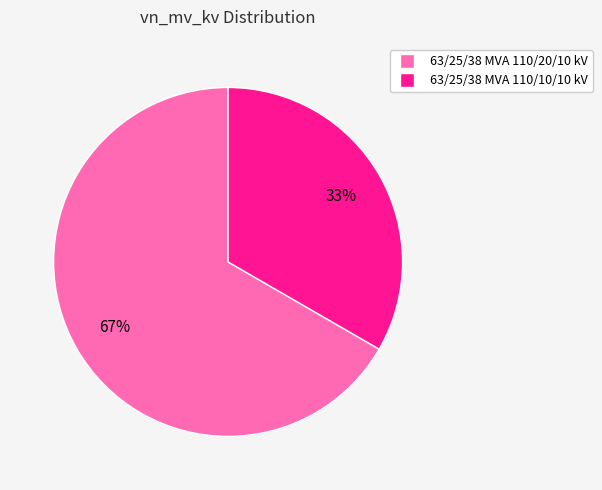

To the nearest percent, what is the average slice percentage?

50%